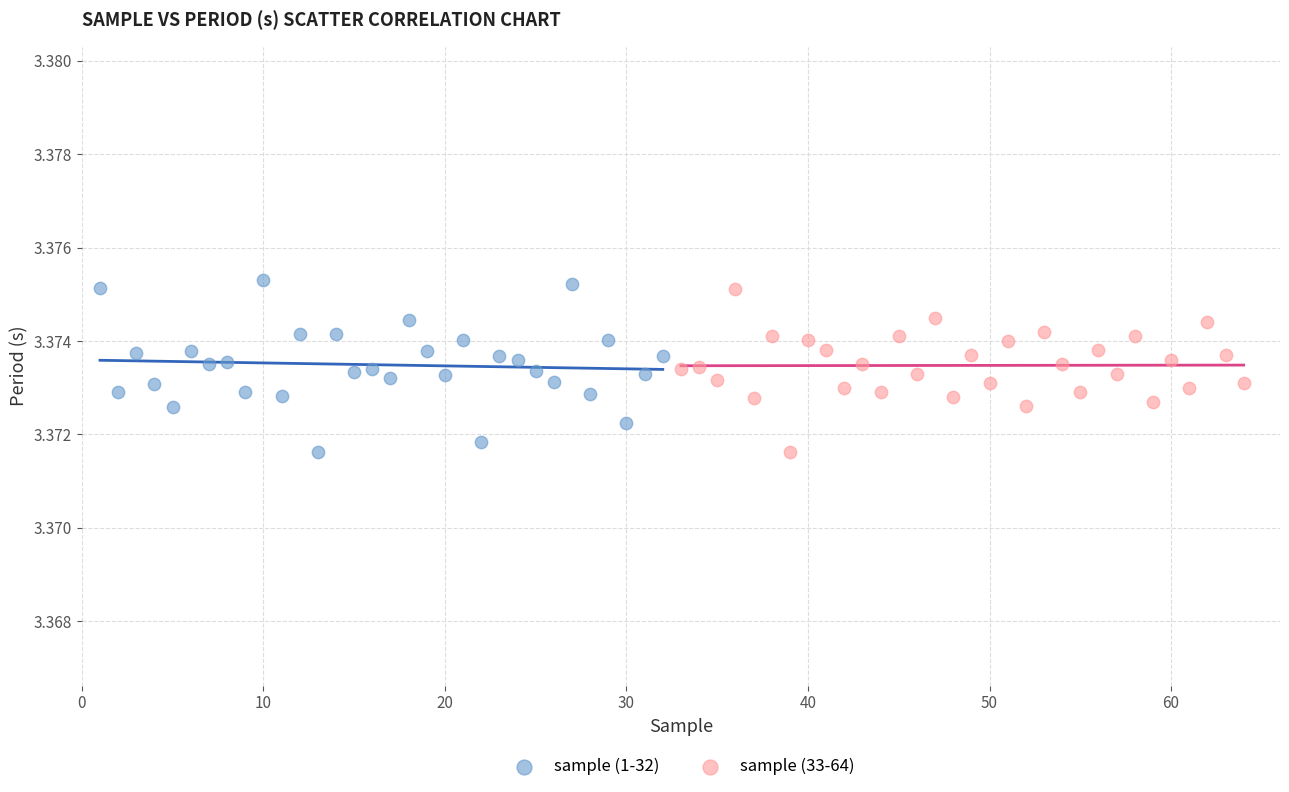

Which series has the widest spread of Y values?

sample (1-32)